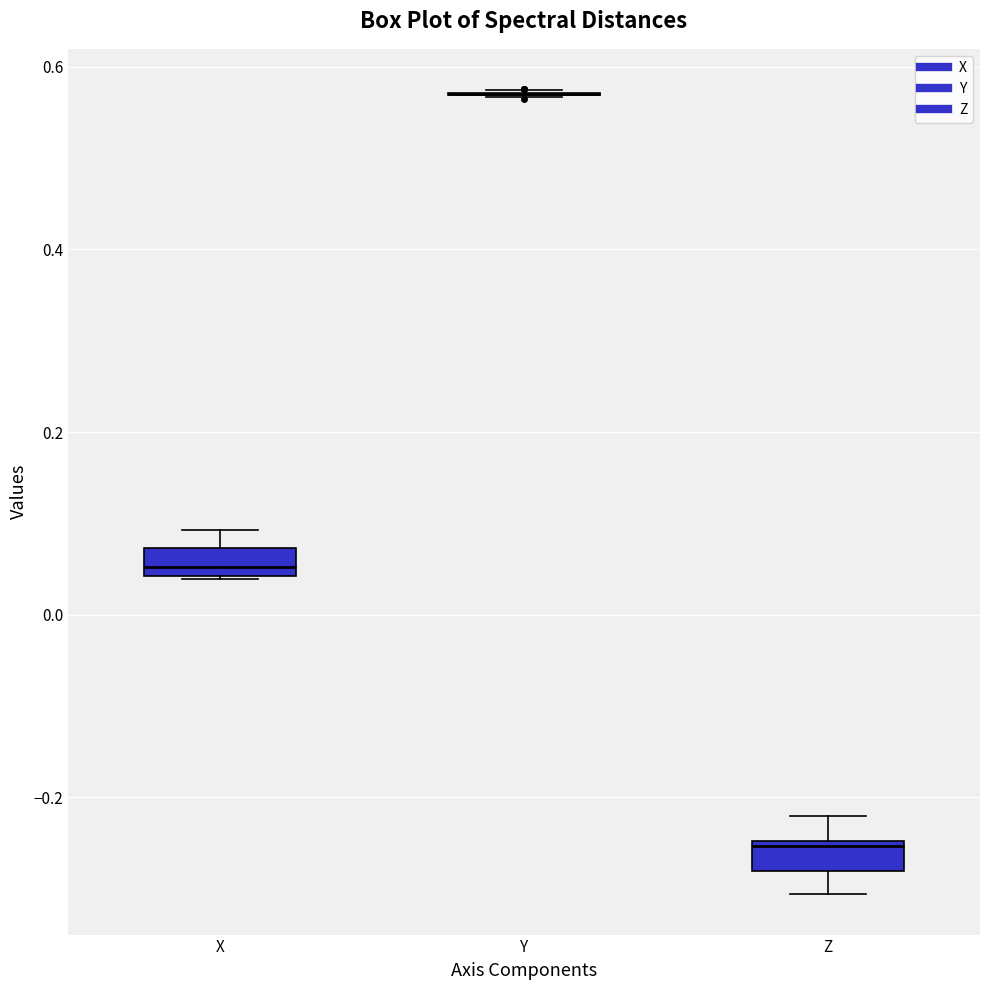

Reading left to right, transcribe this box plot: for each box, give where its median line is, the range the box spans, and where its two whiskers end, as read against the y-axis. The values are not printed on the chart, so give them approximately, as read against the axis.

X: median 0.06, box 0.04 to 0.08, whiskers 0.04 to 0.10
Y: box collapsed to a line at 0.58, whiskers 0.56 to 0.58
Z: median -0.26, box -0.28 to -0.24, whiskers -0.30 to -0.22